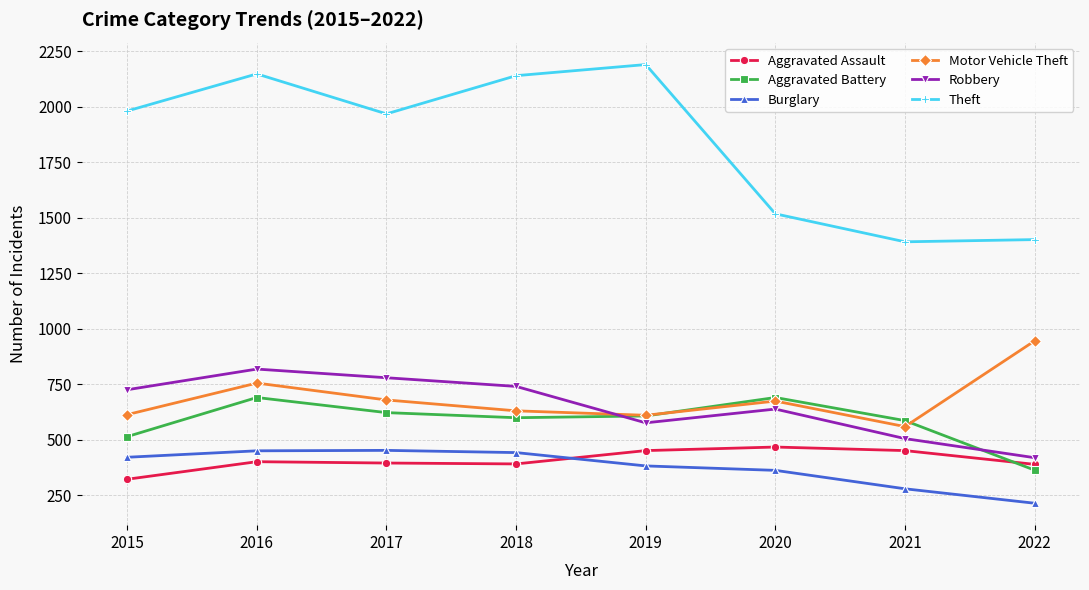

How many distinct data groups are displayed?

6